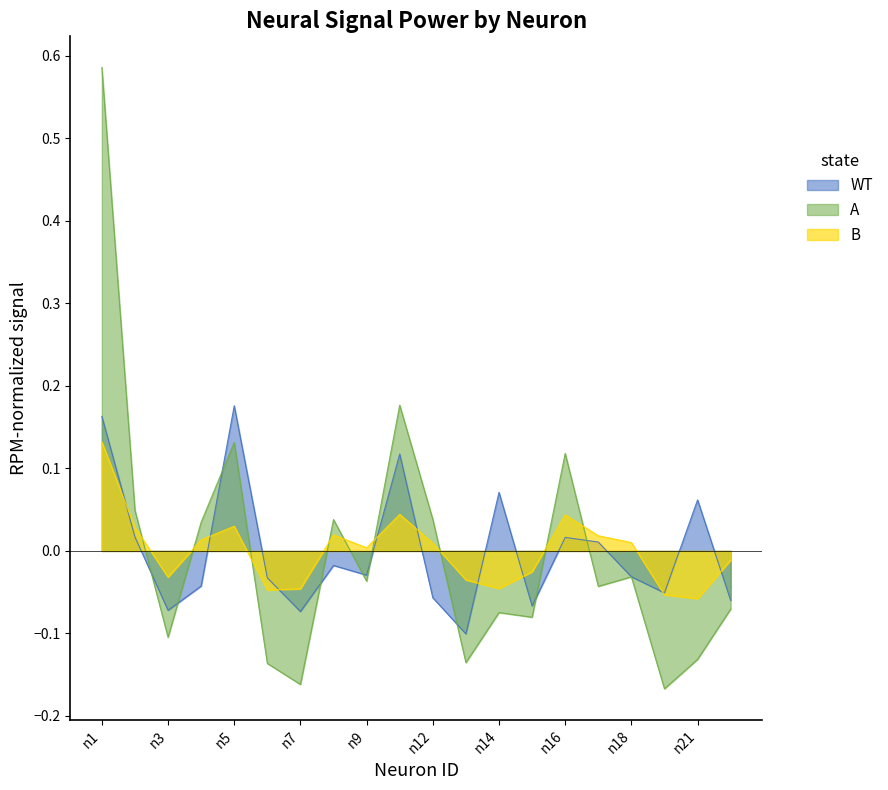

Which series ends up on top after the final intersection of A and B?

B